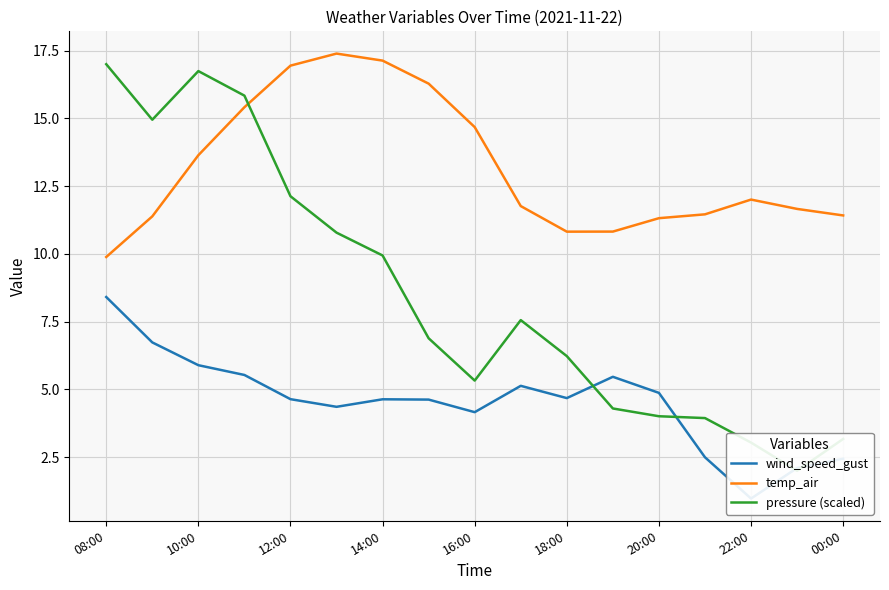

How many times do temp_air and pressure (scaled) cross each other?

1